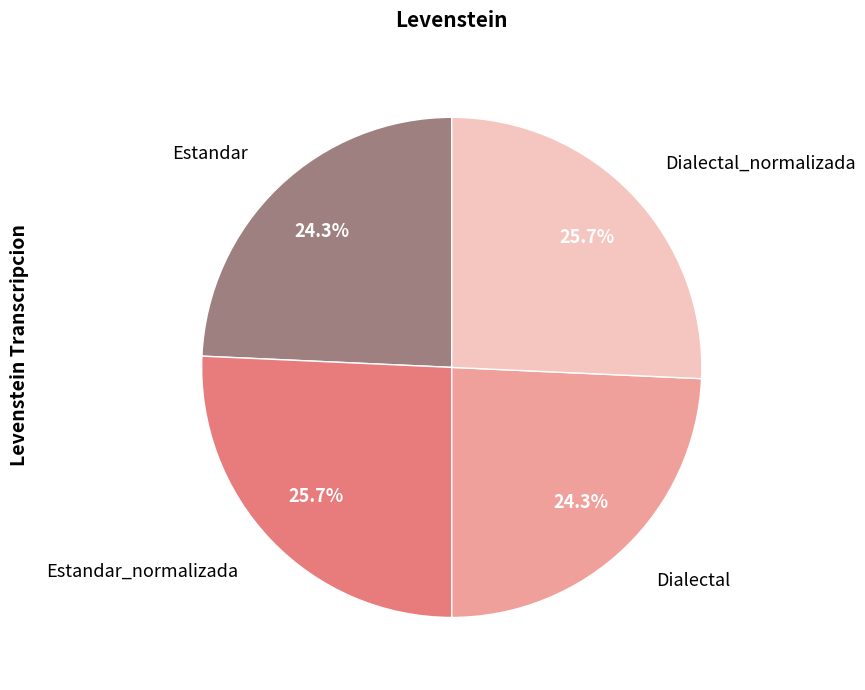

To the nearest percent, what is the combined percentage of Estandar_normalizada and Dialectal_normalizada?

51%